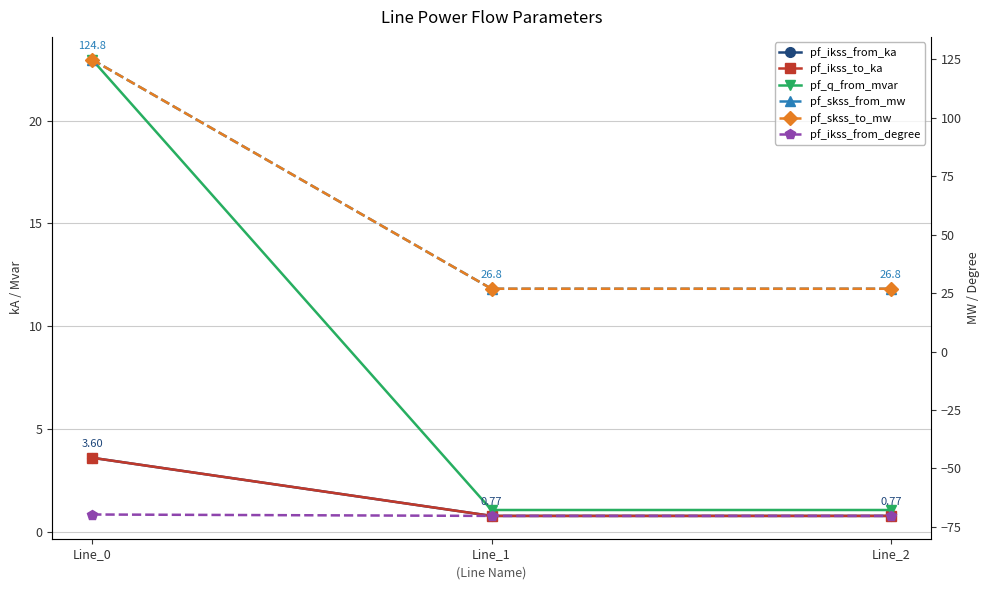

Reading left to right, what are all the values shown in this chart?

pf_ikss_from_ka: Line_0=3.6	Line_1=0.8	Line_2=0.8
pf_ikss_to_ka: Line_0=3.6	Line_1=0.8	Line_2=0.8
pf_q_from_mvar: Line_0=23.0	Line_1=1.1	Line_2=1.1
pf_skss_from_mw: Line_0=124.8	Line_1=26.8	Line_2=26.8
pf_skss_to_mw: Line_0=124.8	Line_1=26.8	Line_2=26.8
pf_ikss_from_degree: Line_0=-69.7	Line_1=-70.3	Line_2=-70.3